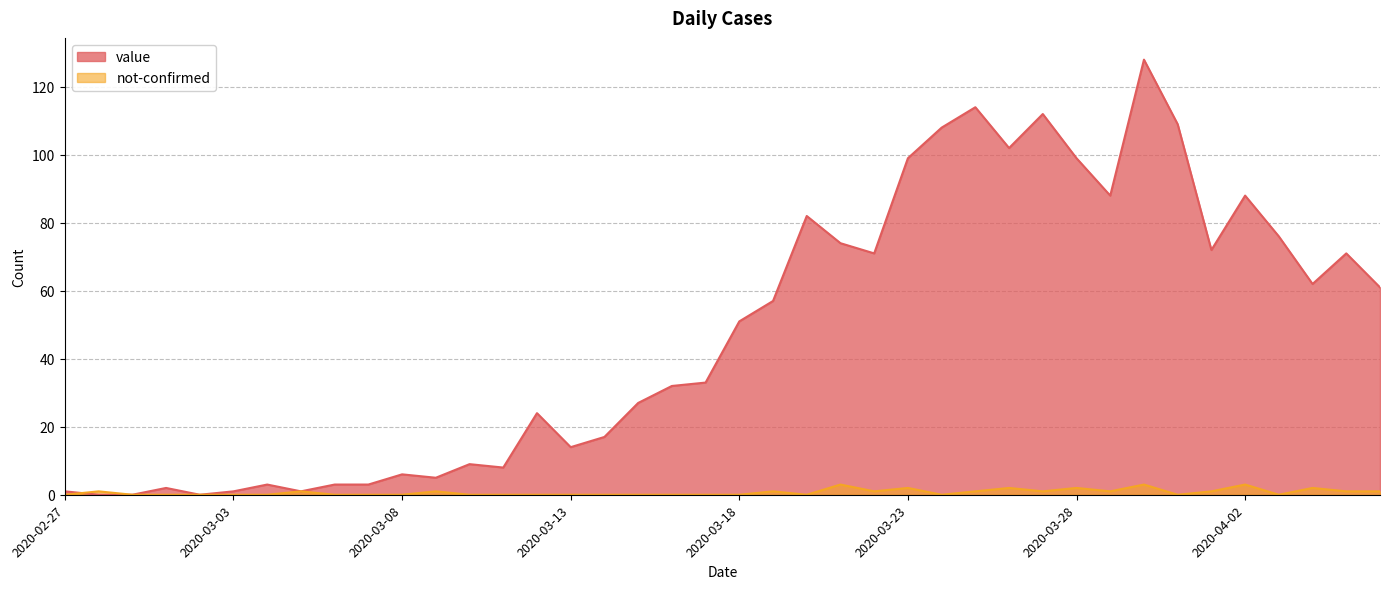

How many times do value and not-confirmed cross each other?

1